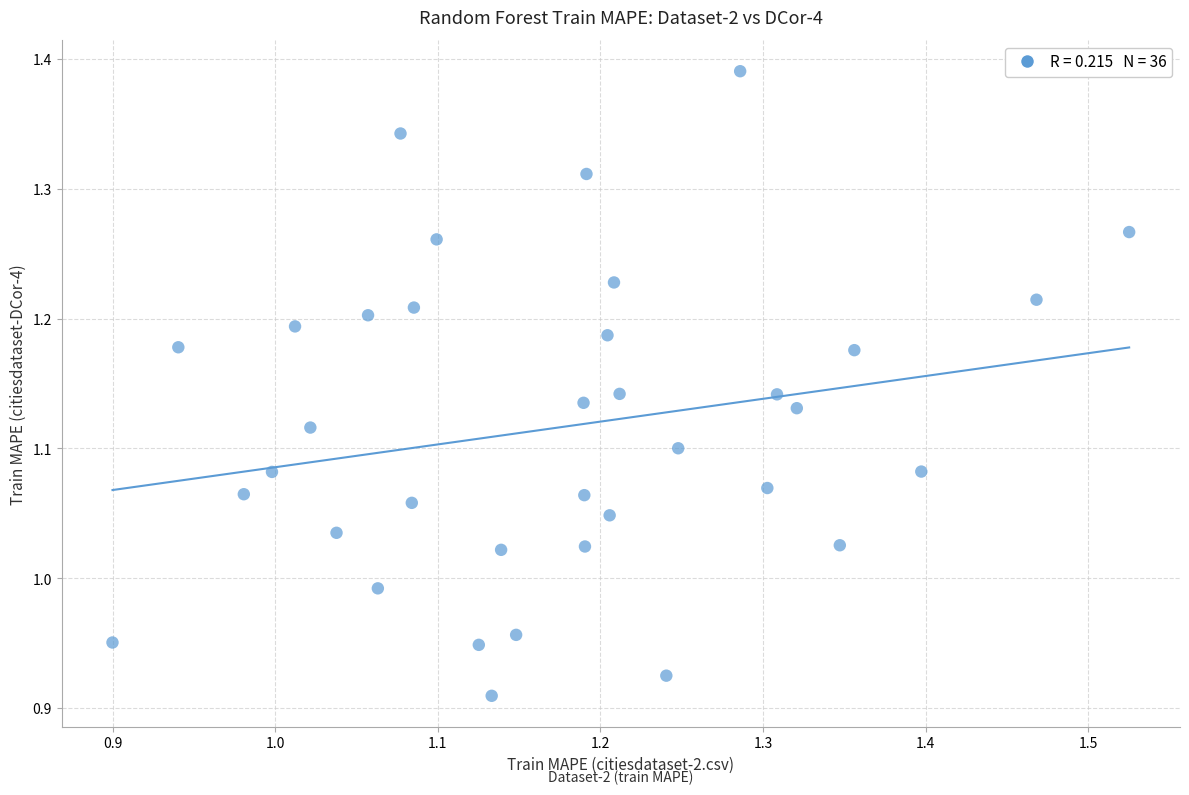

What is the range of Y values (max minus min)?

0.5